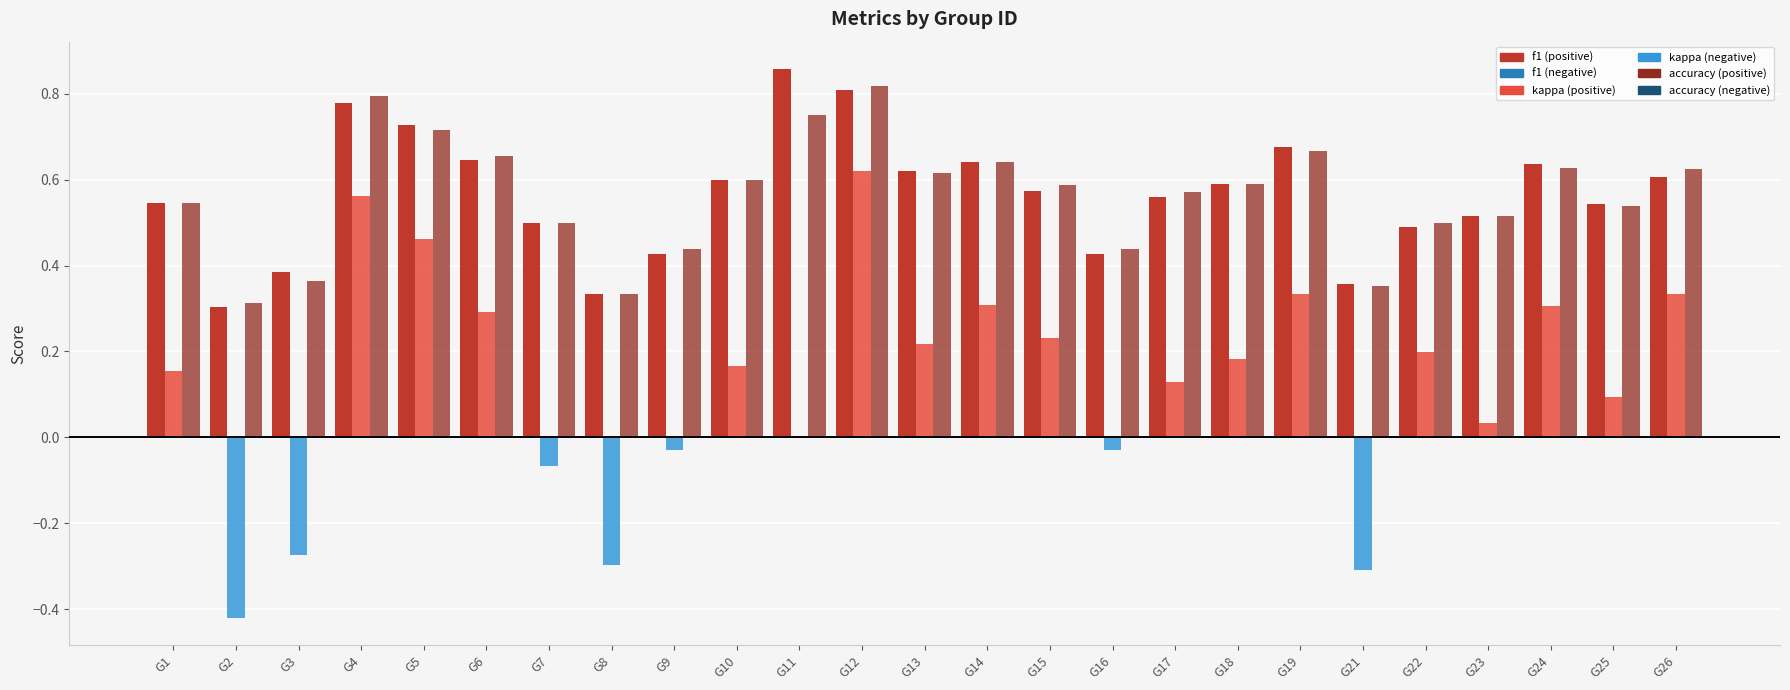

Which category has the highest value across all series?

G11